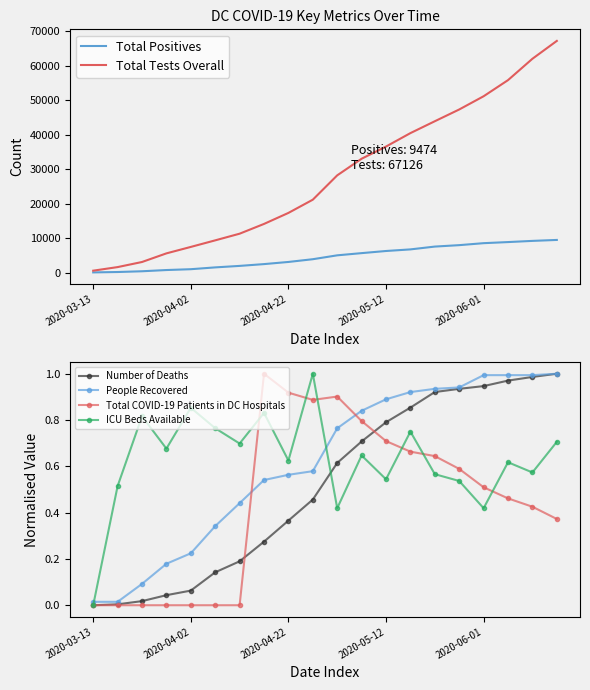

What is the maximum value for Total Tests Overall?

67126